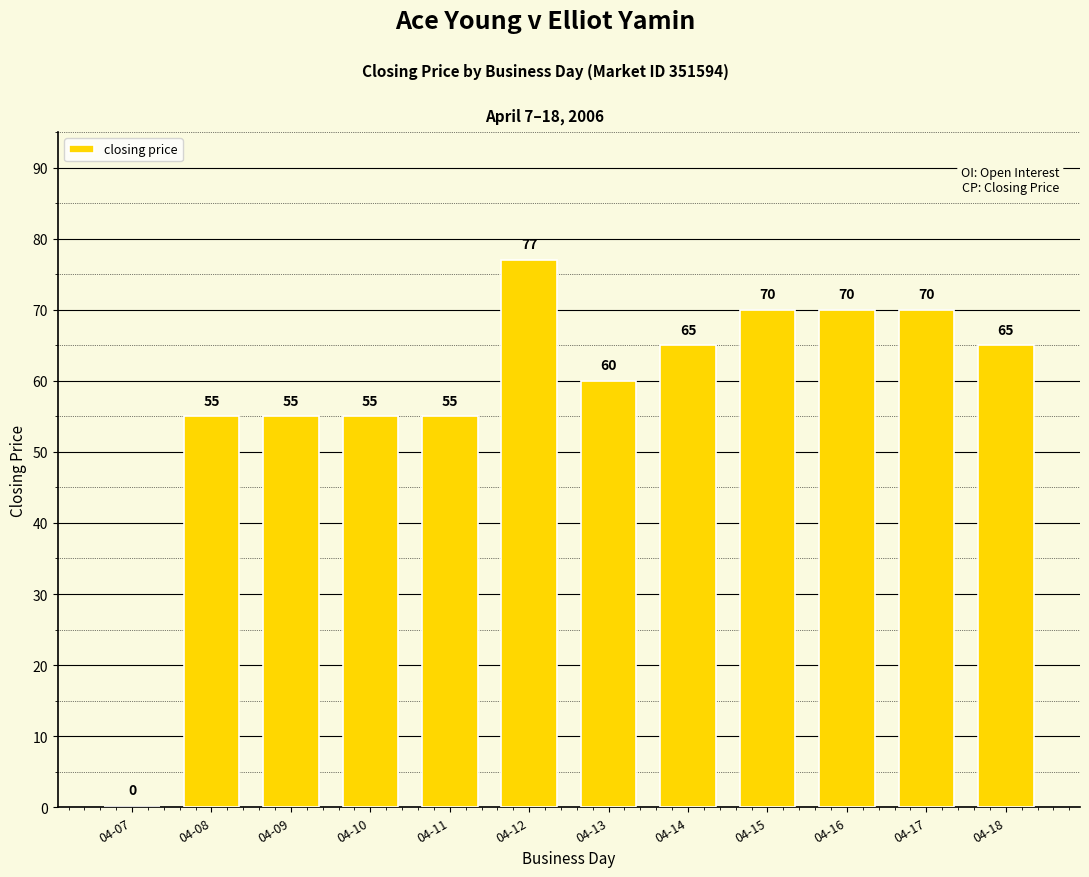

What is the sum of all values?

697